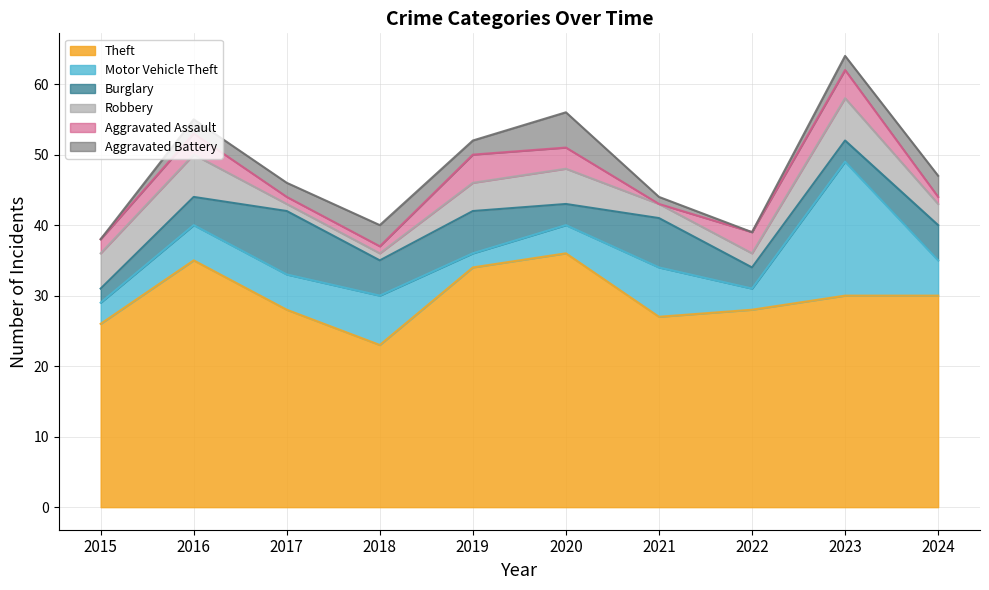

Is the value of Robbery at 2019 greater than the value of Theft at 2016?

No